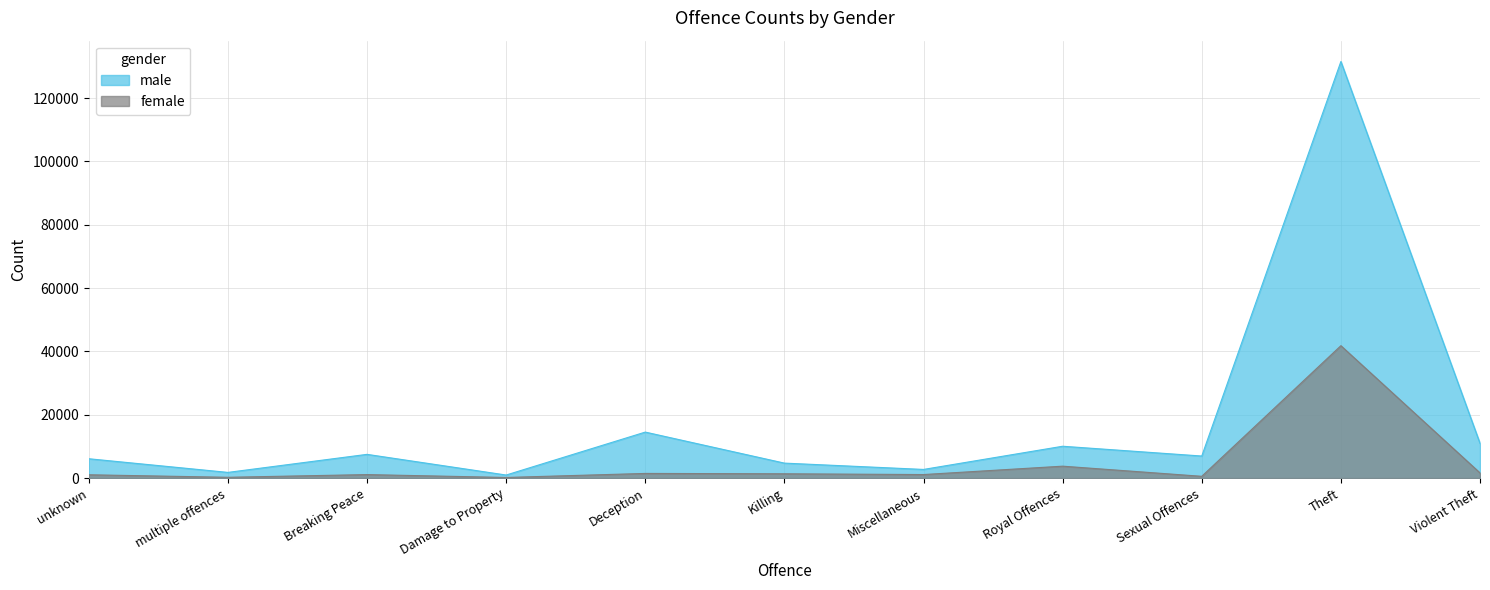

True or false: female and male cross at least once.

False